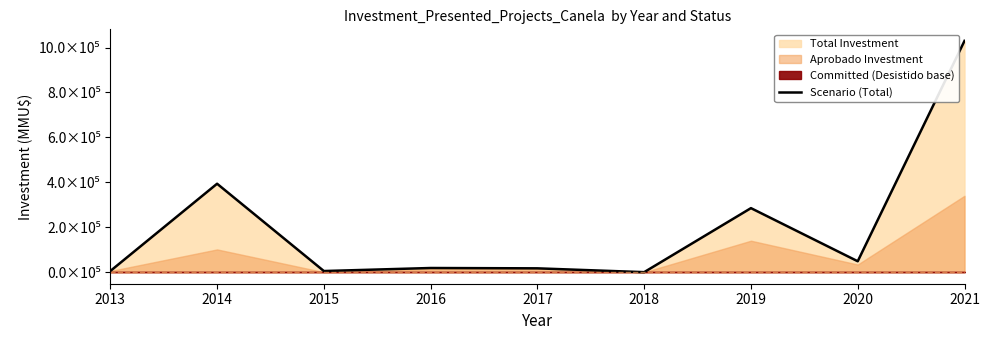

The value at 2018 is 1. True or false?

False